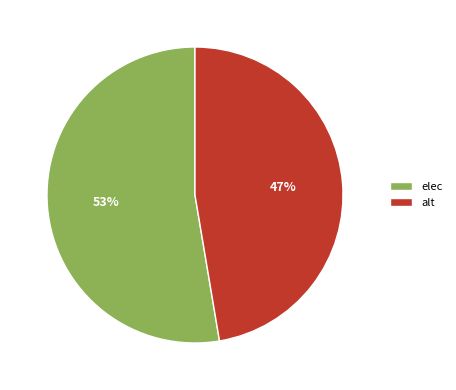

Rank the categories by value from lowest to highest.

alt, elec